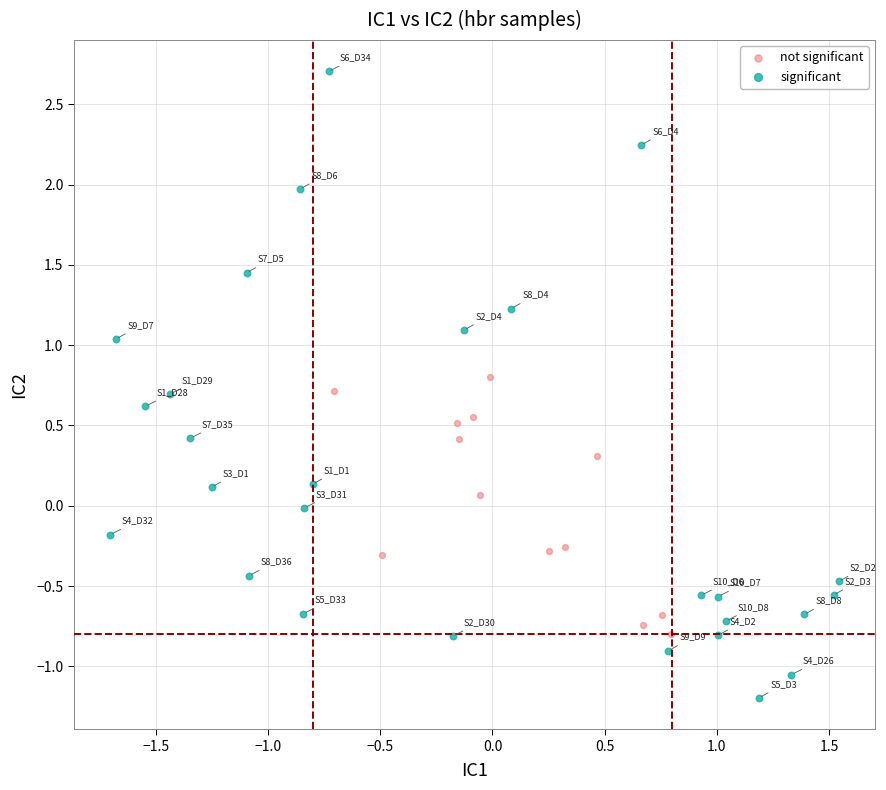

Which series has the widest spread of Y values?

significant